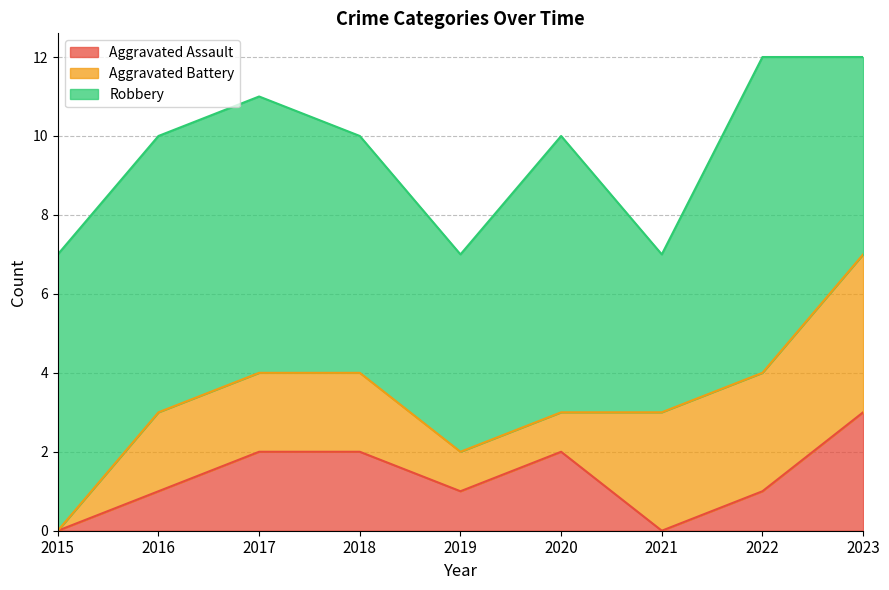

What is the spread (max minus min) of values at 2017?

5